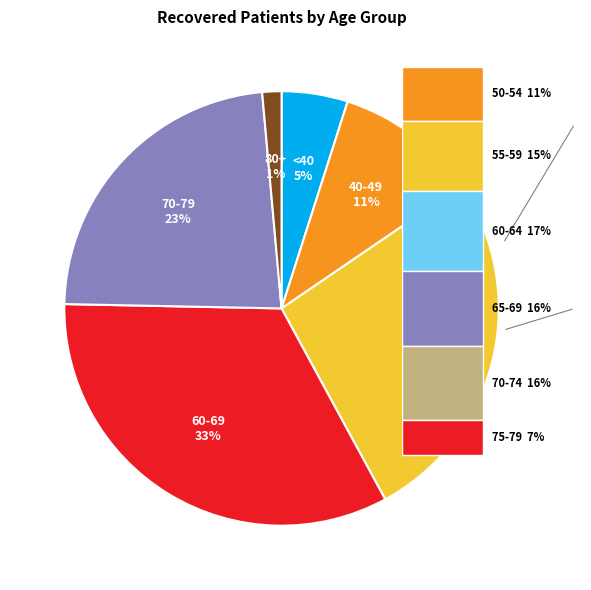

How many slices are in this pie chart?

6